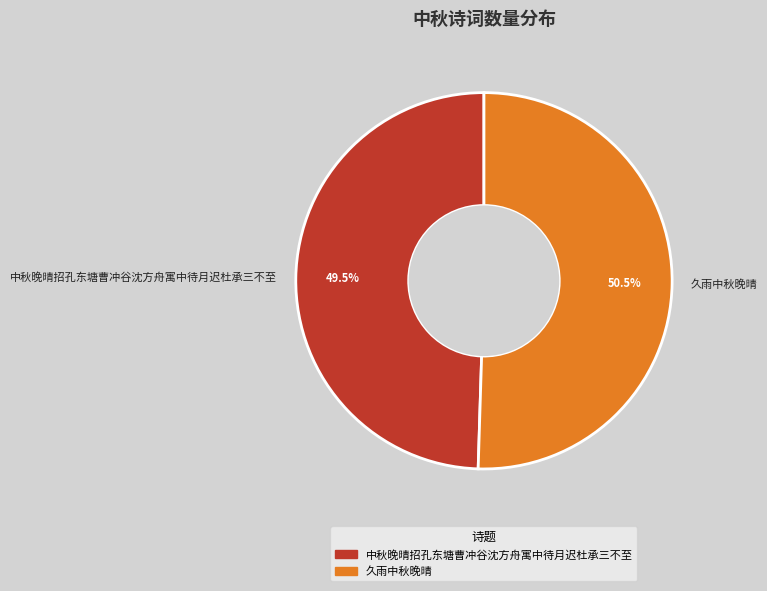

What portion of the pie excludes 中秋晚晴招孔东塘曹冲谷沈方舟寓中待月迟杜承三不至?

50.5%